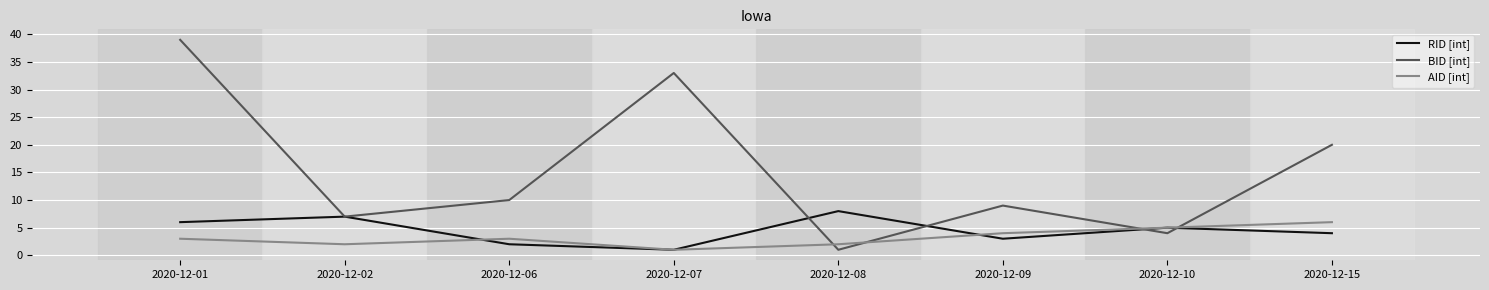

Which series has the widest spread of values?

BID [int]